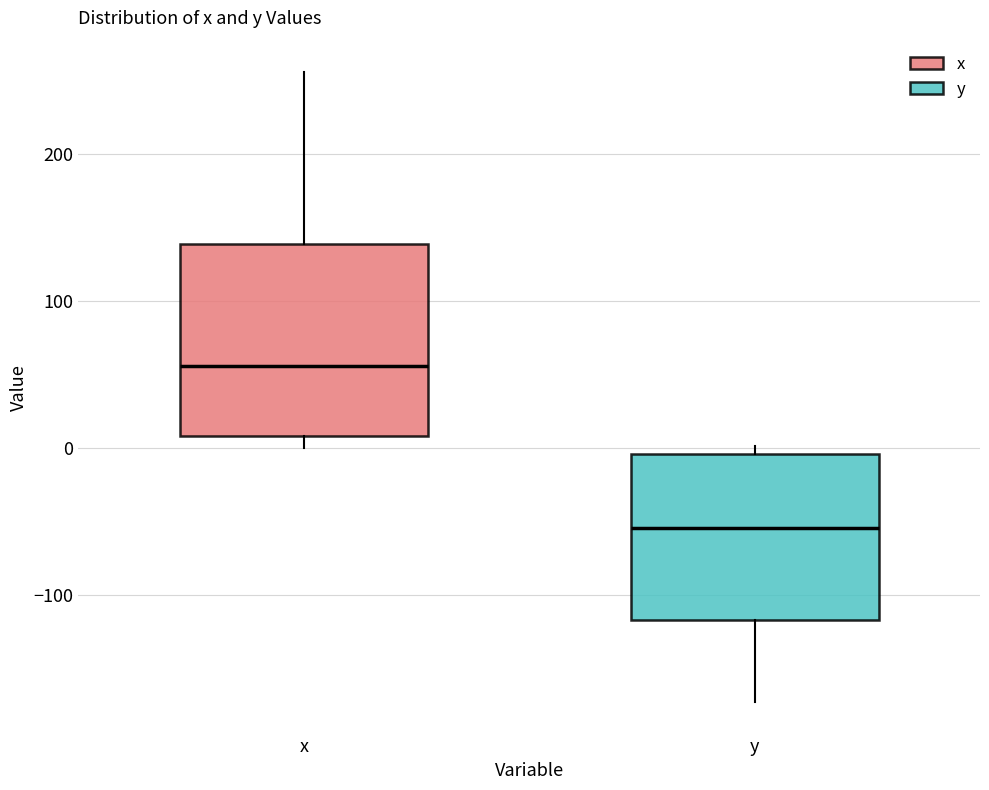

Reading left to right, transcribe this box plot: for each box, give where its median line is, the range the box spans, and where its two whiskers end, as read against the y-axis. The values are not printed on the chart, so give them approximately, as read against the axis.

x: median 60, box 10 to 140, whiskers 0 to 260
y: median -50, box -120 to 0, whiskers -170 to 0 (just above the box's upper edge)